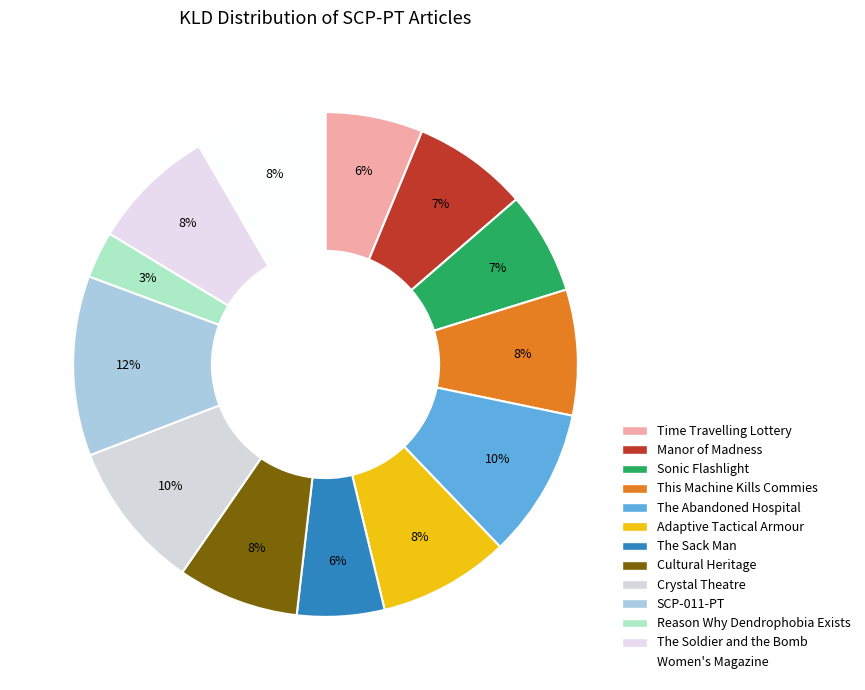

What percentage do Crystal Theatre and Women's Magazine together represent?

17.9%